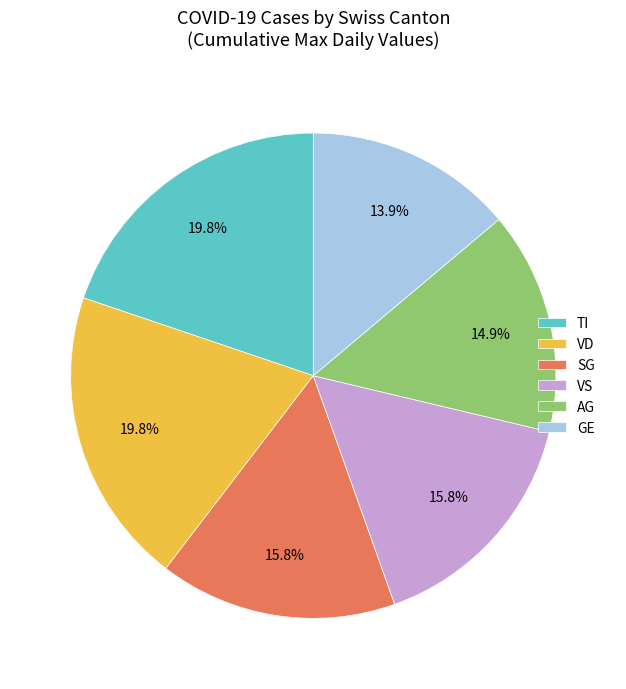

What portion of the pie excludes VD?

80.2%